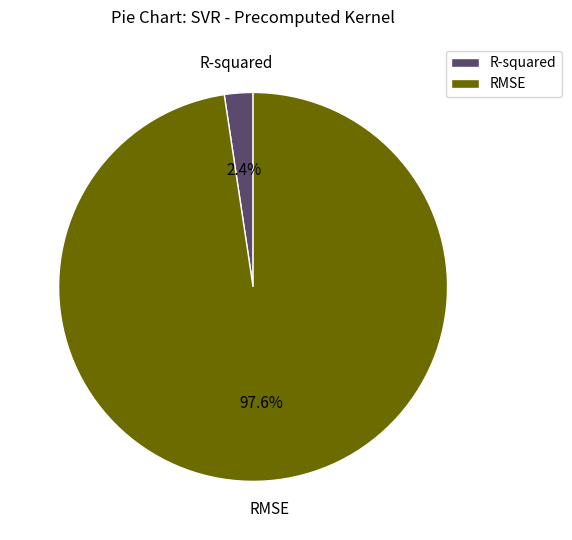

What is the smallest slice in the pie chart?

R-squared